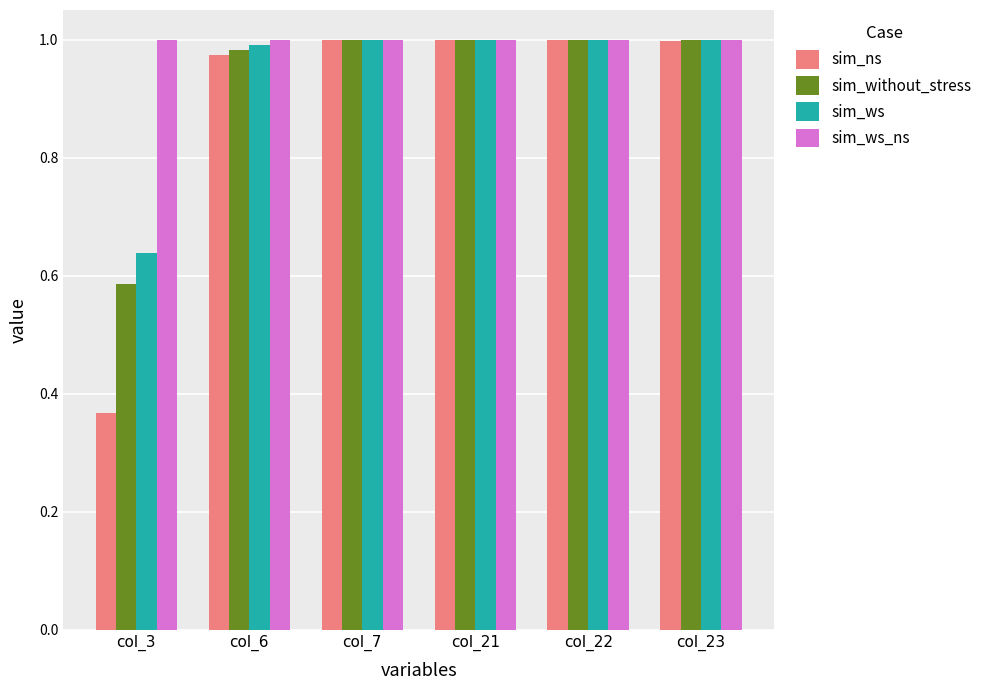

Which series has the widest spread of values?

sim_ns